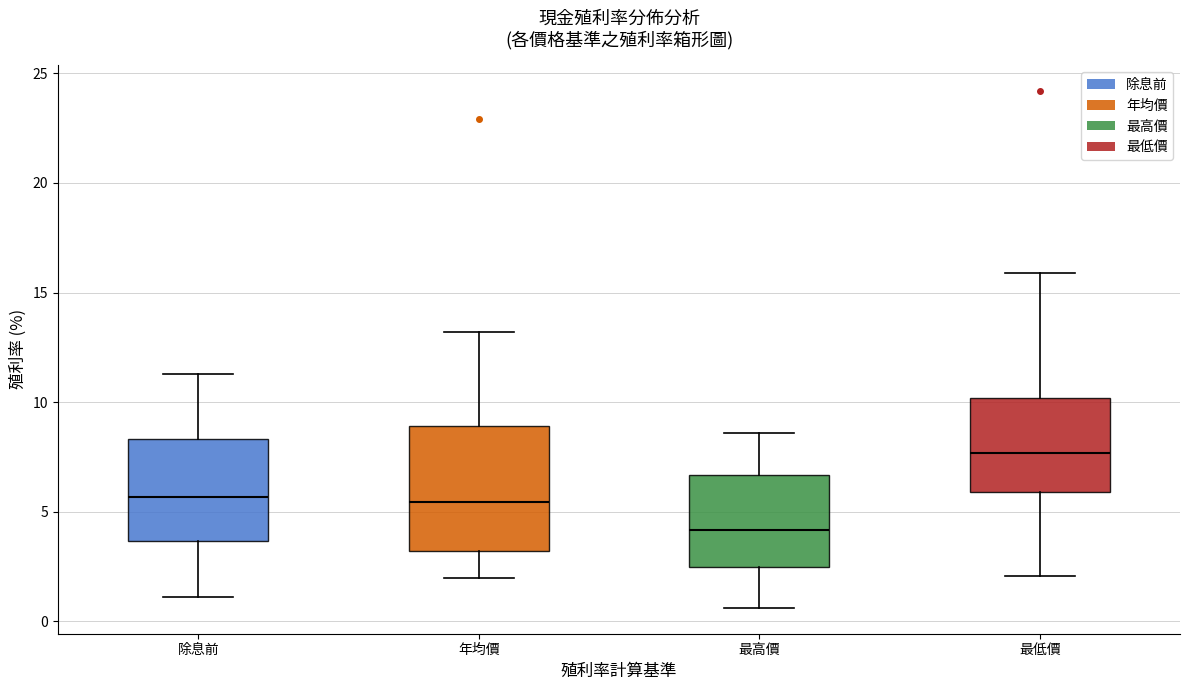

Which box is the tallest, from its lower edge to its upper edge?

年均價